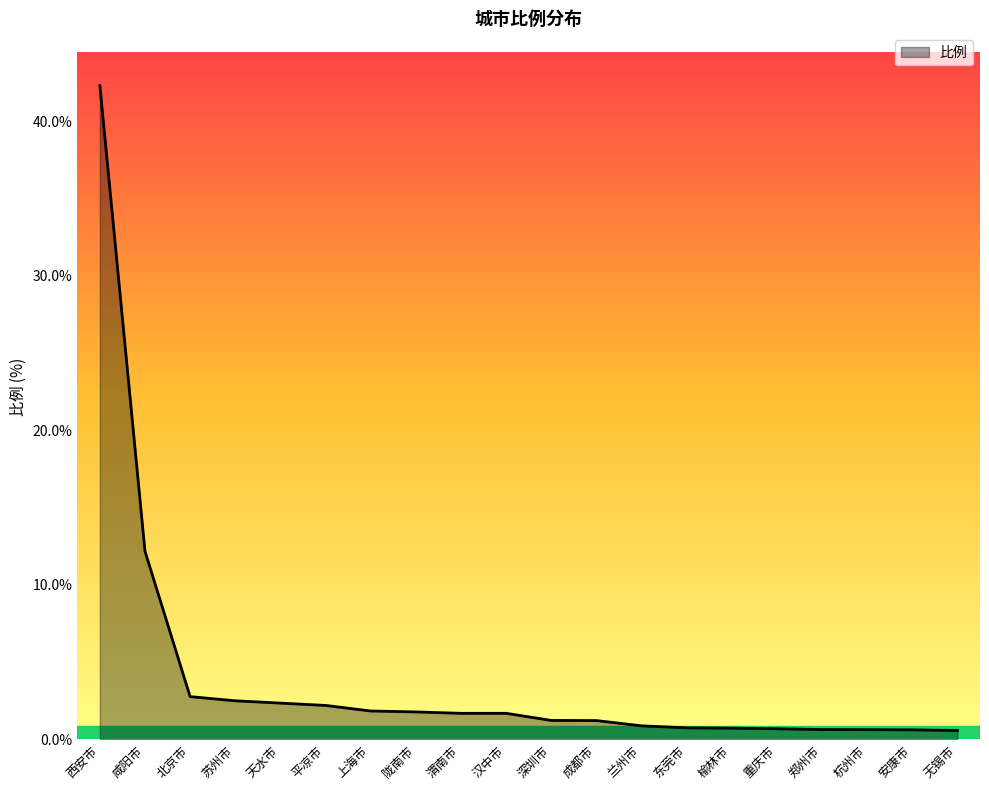

What position from the left is 汉中市?

10